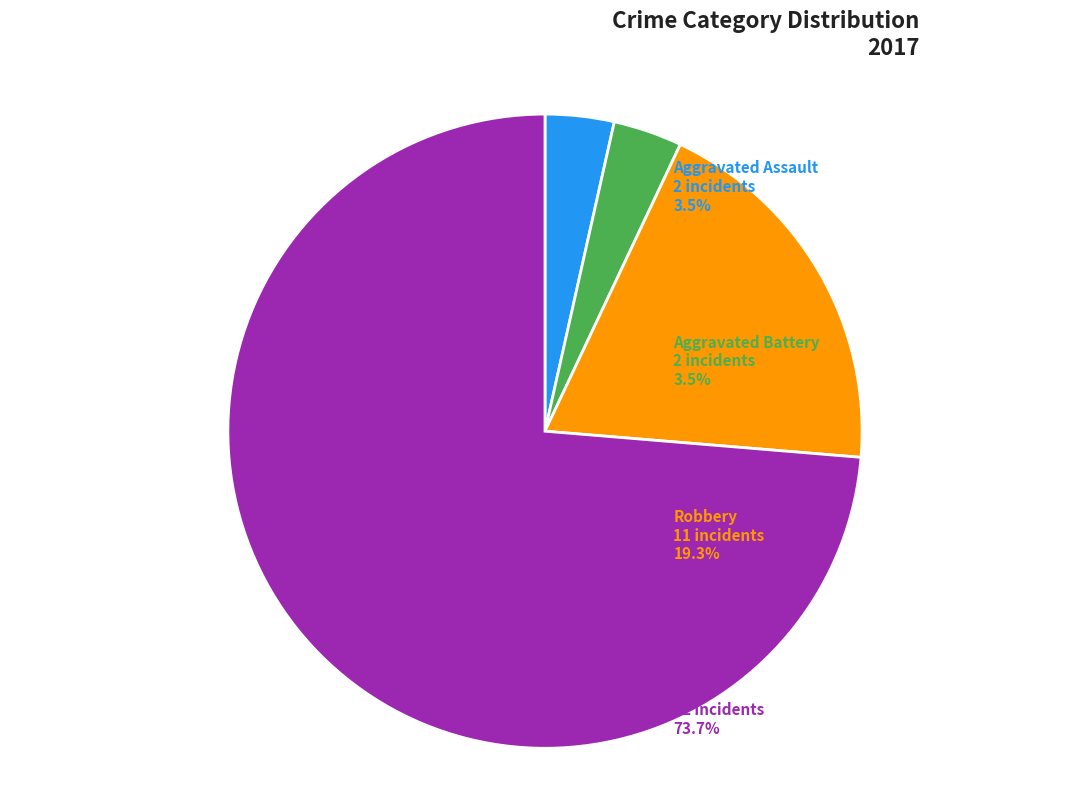

What is the largest slice in the pie chart?

Theft